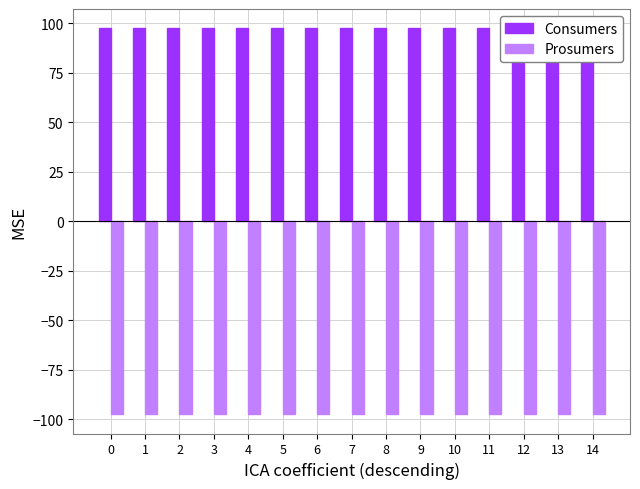

True or false: Consumers has a value of 97.5 at 5.

True